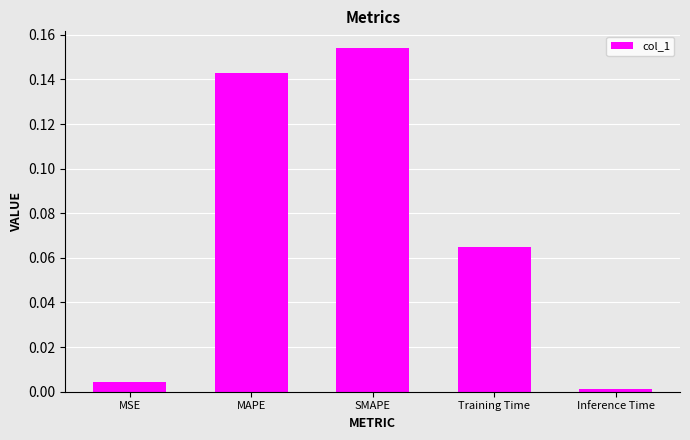

The value at SMAPE is 0.1. True or false?

False